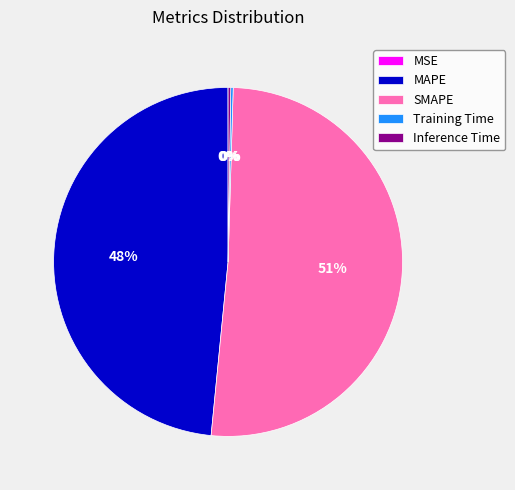

What is the largest slice in the pie chart?

SMAPE